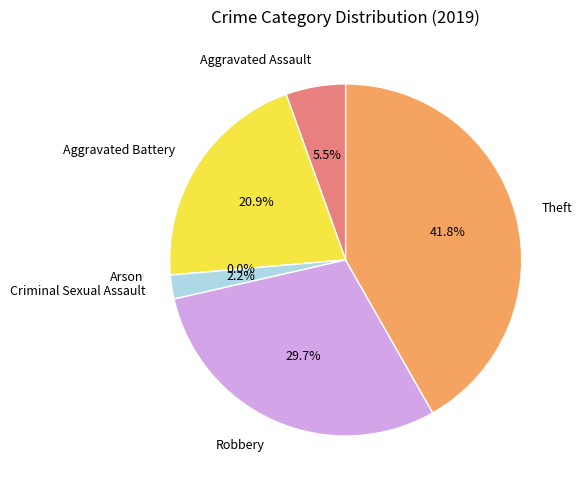

How many segments does this pie chart have?

6